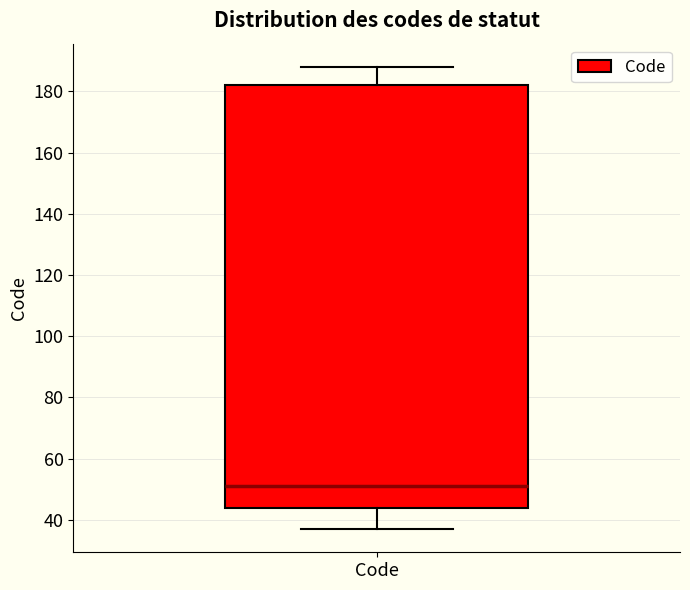

Where does the upper whisker of the box for Code end on the y-axis? The values are not printed on the chart, so give them approximately, as read against the axis.

188